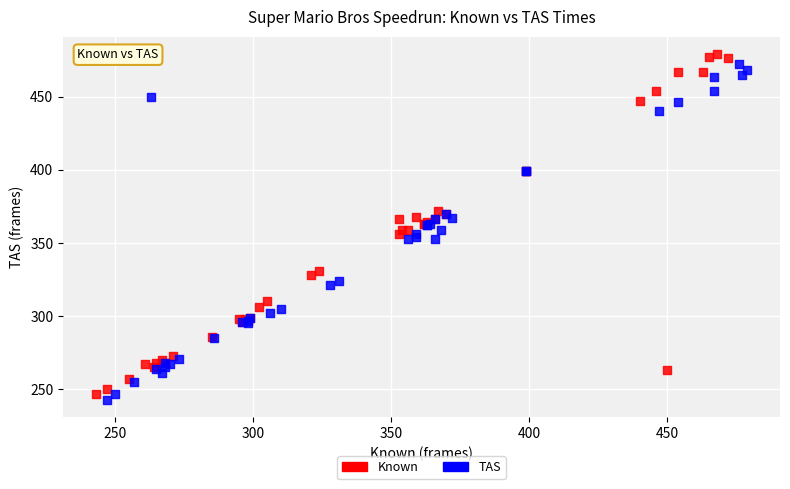

Which series has the largest Y range (max minus min)?

Known